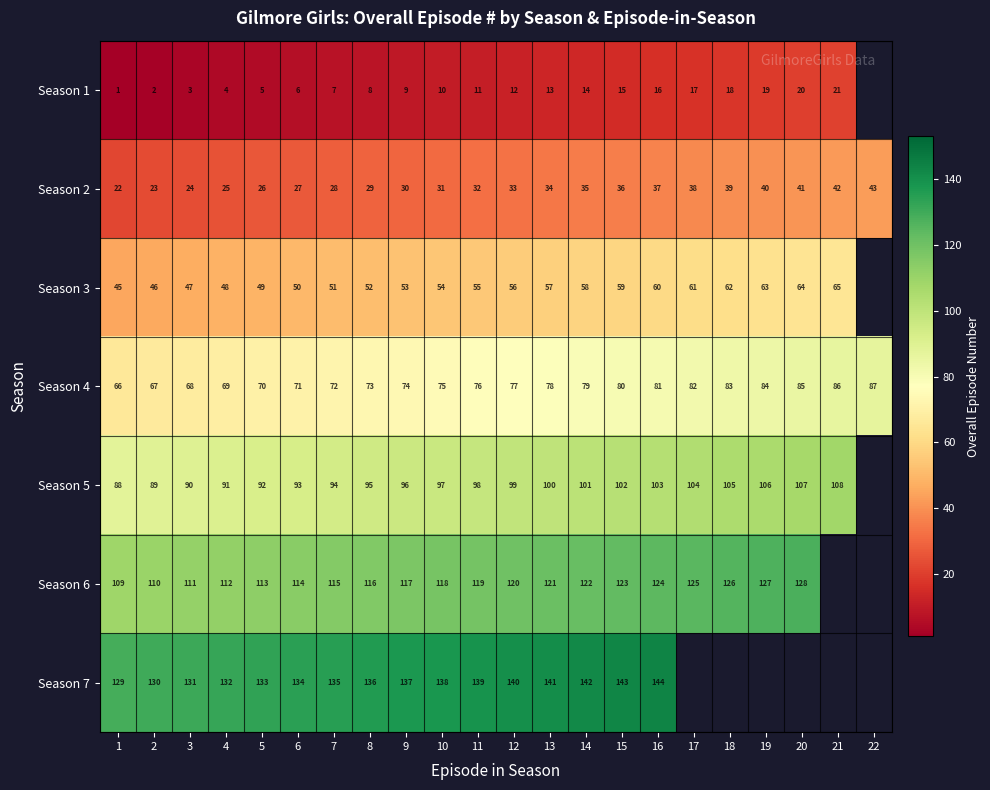

What is the sum of the Season 4 values at 13 and 16?

159